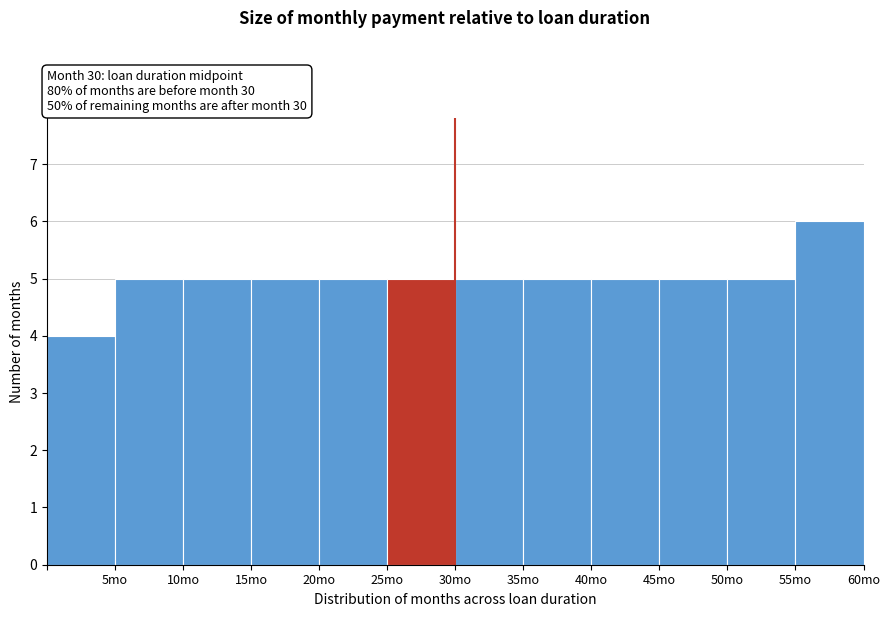

Reading left to right, transcribe this chart: for each bar, give the range it covers on the x-axis and its height. The values are not printed on the chart, so give them approximately, as read against the axis.

0 to 5: 4
5 to 10: 5
10 to 15: 5
15 to 20: 5
20 to 25: 5
25 to 30: 5
30 to 35: 5
35 to 40: 5
40 to 45: 5
45 to 50: 5
50 to 55: 5
55 to 60: 6